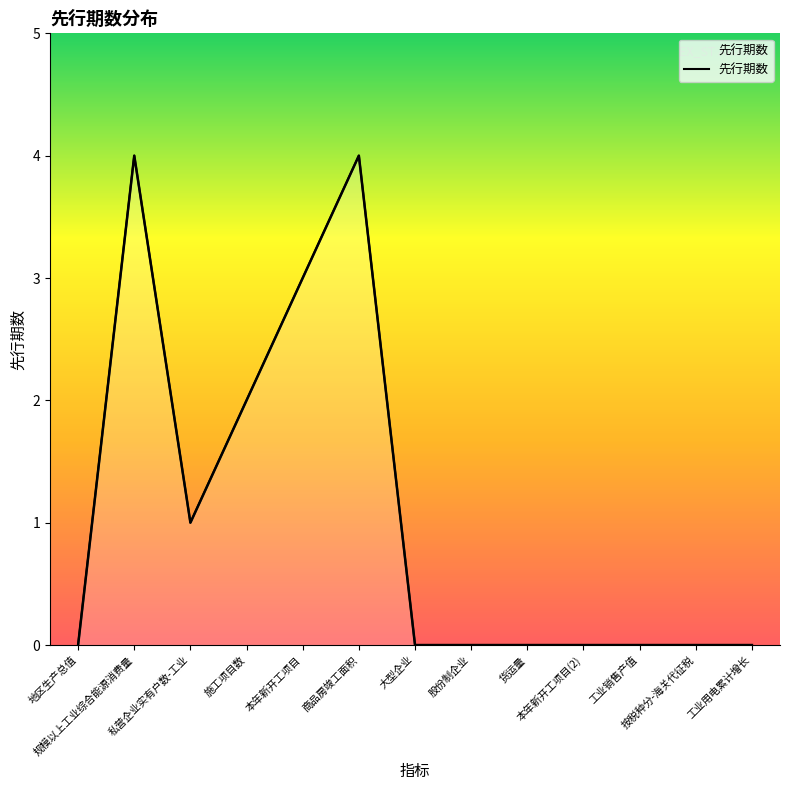

Count the values in the range 0 to 2.

10